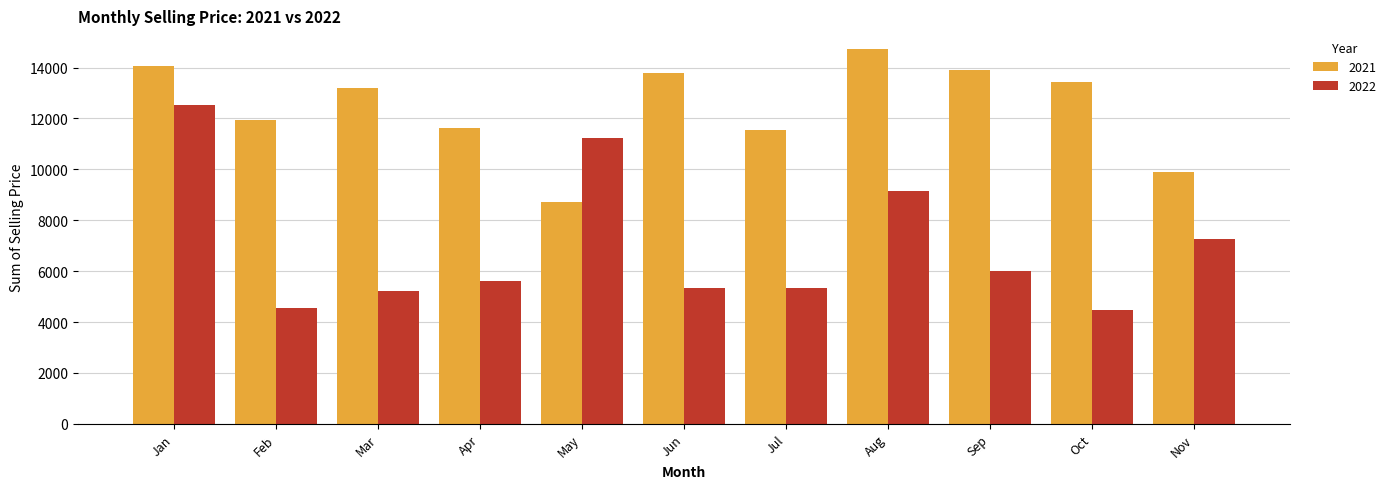

Is the value of 2021 at Jan greater than the value of 2022 at Nov?

Yes